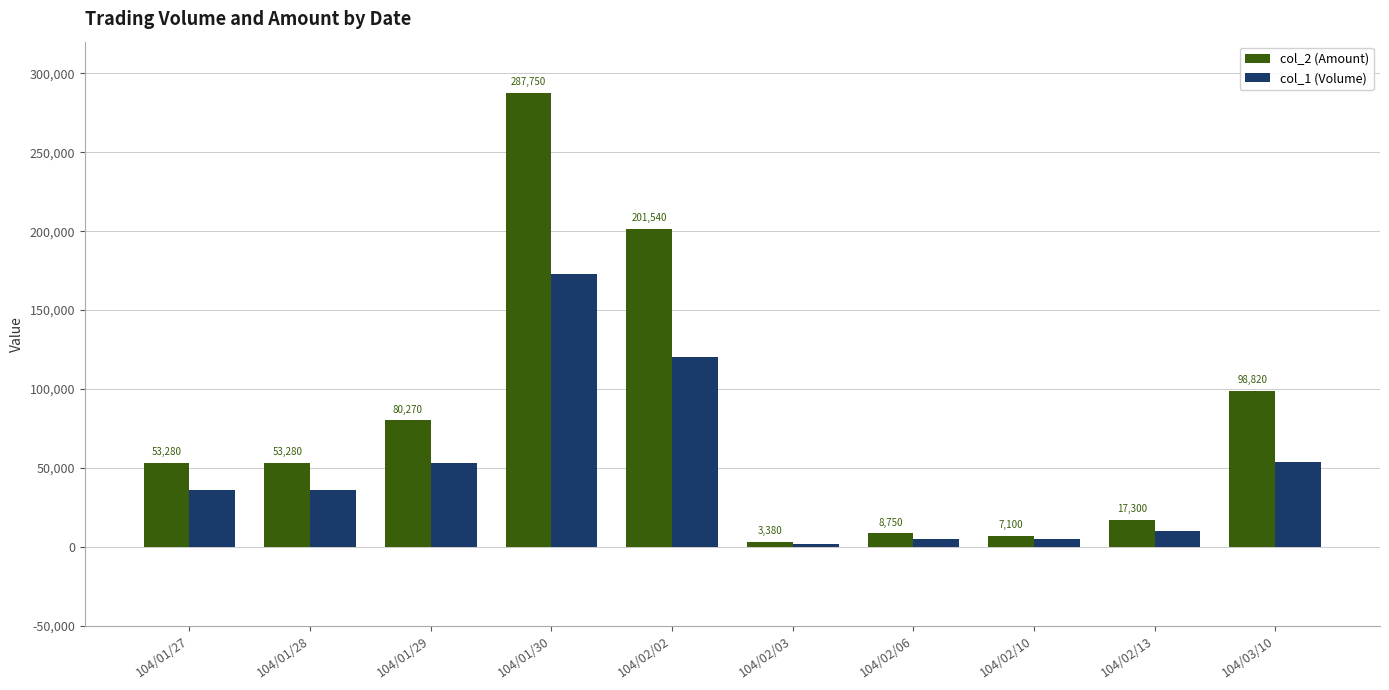

What is the label of the 8th bar from the left?

104/02/10